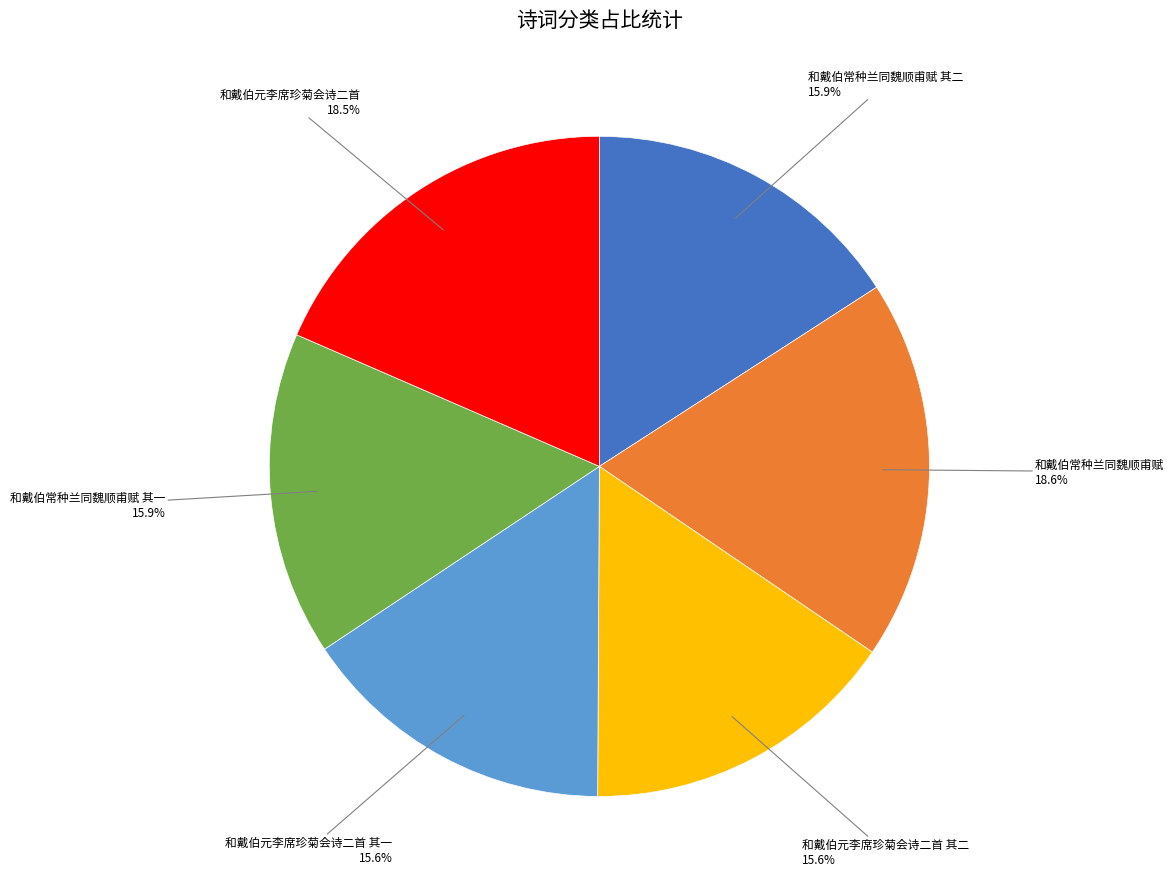

How many segments does this pie chart have?

6